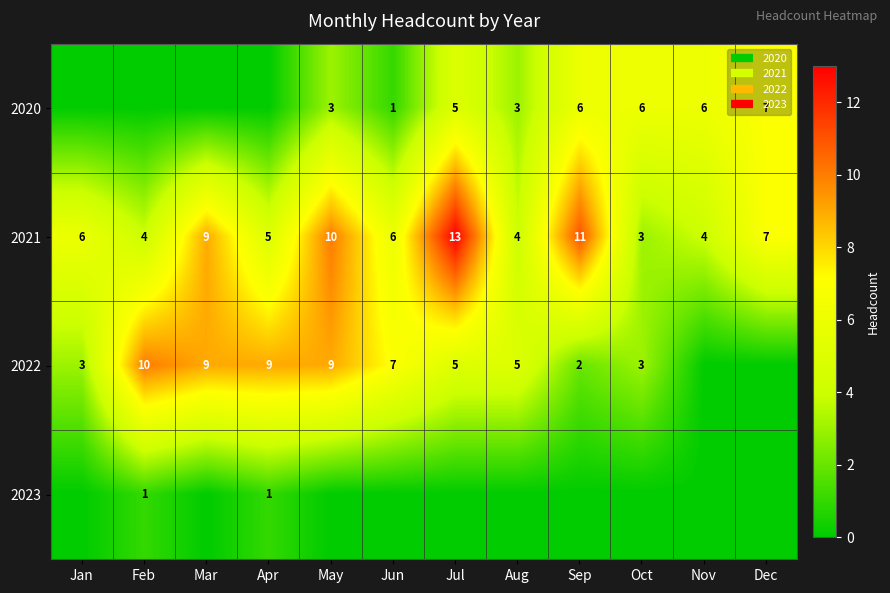

Between Jun and Mar, which is larger?

Jun